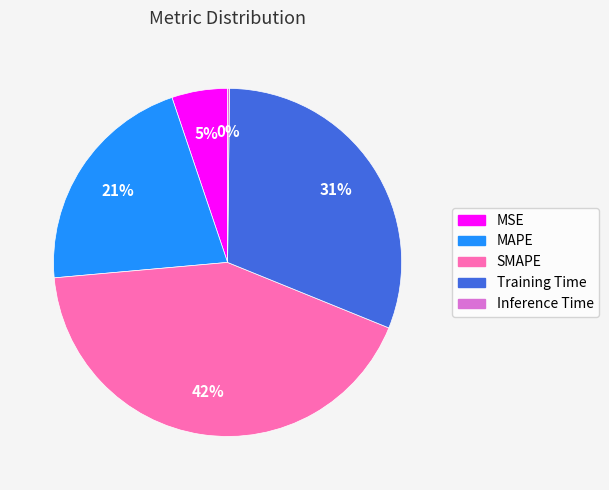

To the nearest percent, what is the average slice percentage?

20%